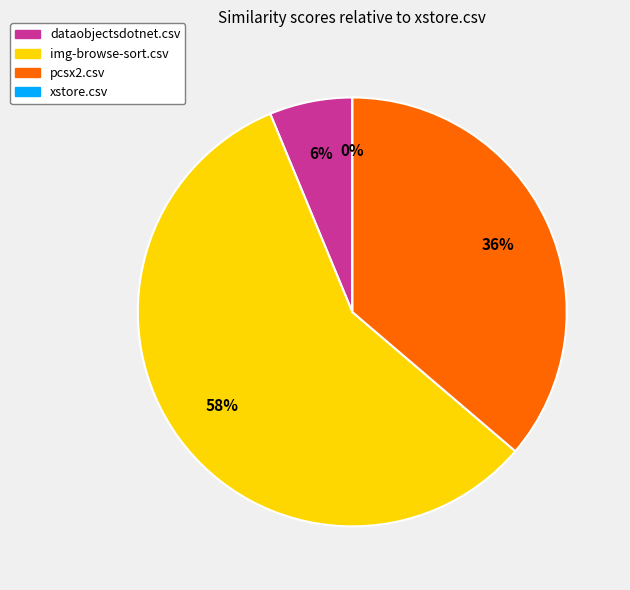

The dataobjectsdotnet.csv slice represents 17% of the pie. True or false?

False